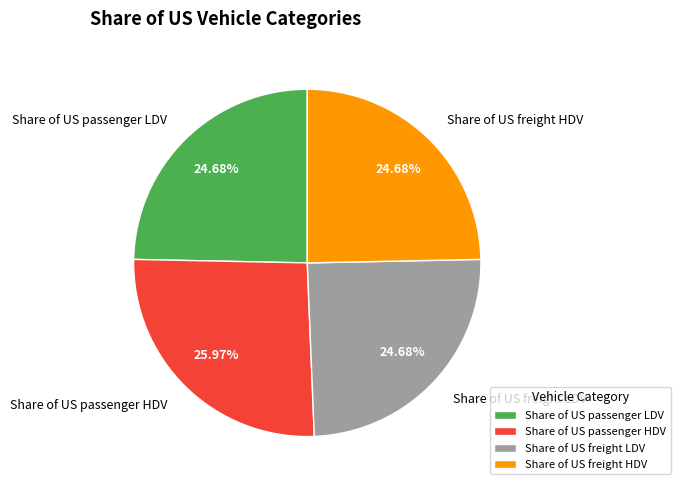

Is Share of US passenger HDV the majority of the pie?

No